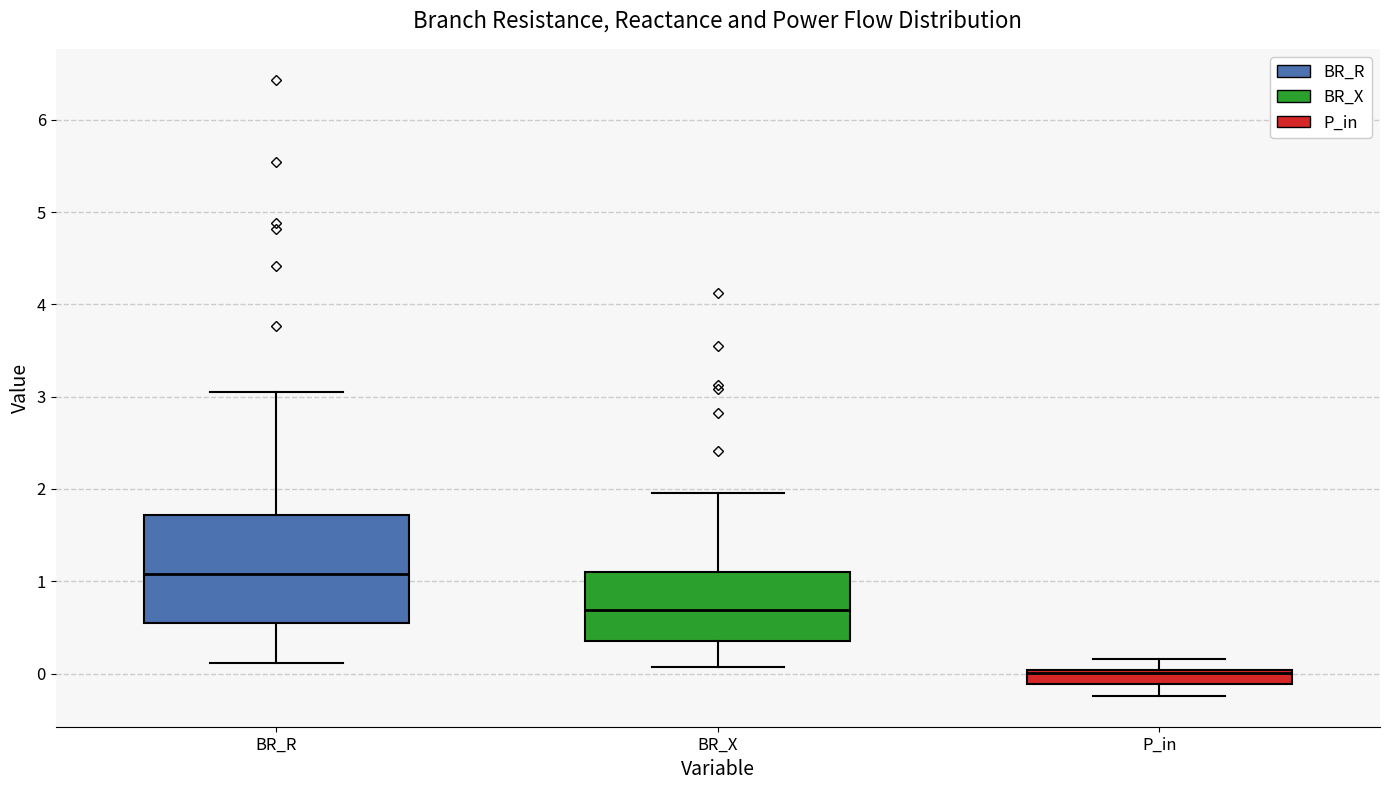

Where is the upper edge of the box for P_in on the y-axis? The values are not printed on the chart, so give them approximately, as read against the axis.

0.0